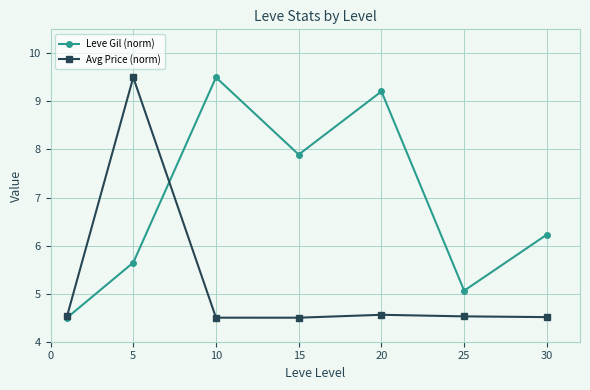

What is the average value of the Leve Gil (norm) series?

6.9